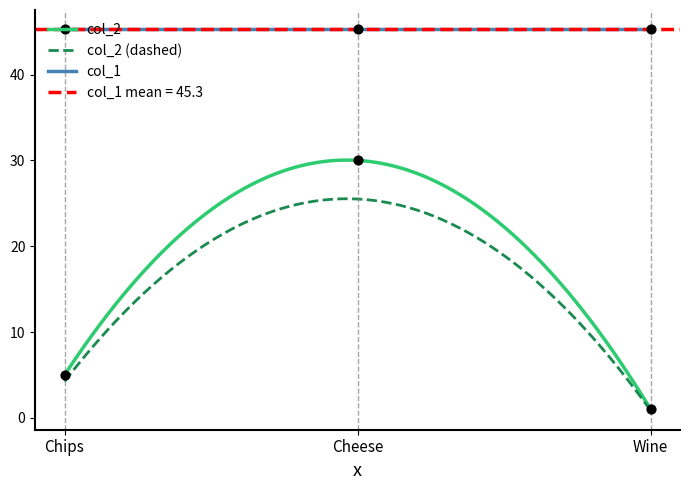

True or false: col_1 and col_2 cross at least once.

False